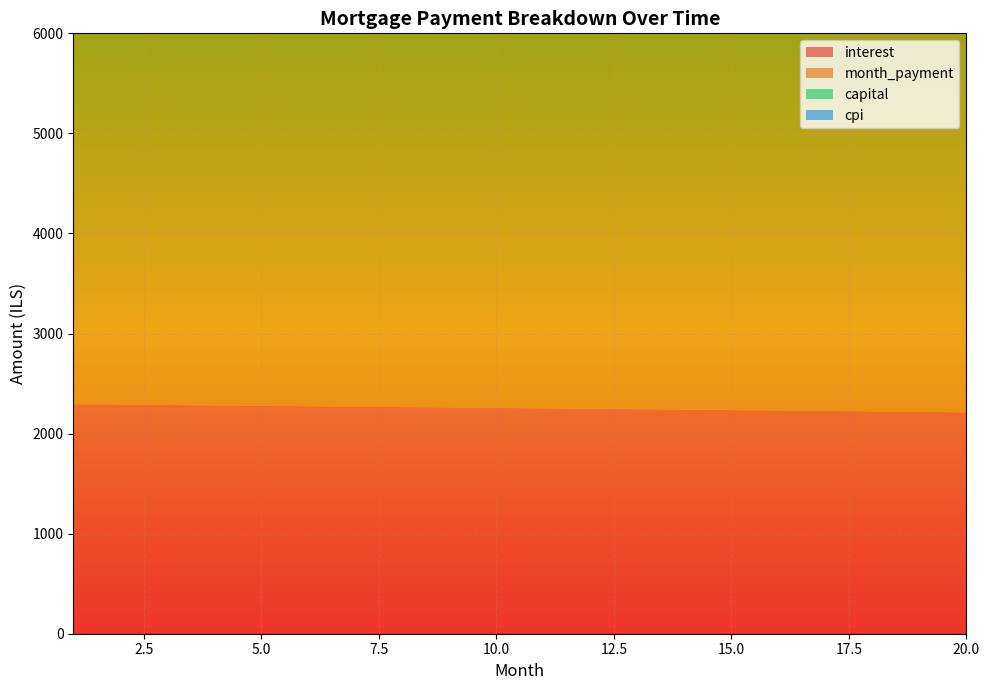

Reading right to left, extract all data points from this chart.

interest: 20=2212.7	19=2217.2	18=2221.7	17=2226.2	16=2230.6	15=2235.0	14=2239.4	13=2243.7	12=2248.1	11=2252.4	10=2256.6	9=2260.9	8=2265.1	7=2269.3	6=2273.5	5=2277.6	4=2281.7	3=2285.8	2=2289.9	1=2294.0
month_payment: 20=5154.8	19=5149.6	18=5144.5	17=5139.3	16=5134.2	15=5129.1	14=5124.0	13=5118.8	12=5113.7	11=5108.6	10=5103.5	9=5098.4	8=5093.3	7=5088.2	6=5083.2	5=5078.1	4=5073.0	3=5067.9	2=5062.9	1=5057.8
capital: 20=2942.1	19=2932.4	18=2922.8	17=2913.2	16=2903.6	15=2894.1	14=2884.6	13=2875.1	12=2865.7	11=2856.3	10=2846.9	9=2837.5	8=2828.2	7=2818.9	6=2809.7	5=2800.5	4=2791.3	3=2782.1	2=2773.0	1=2763.9
cpi: 20=962.6	19=964.6	18=966.6	17=968.5	16=970.5	15=972.4	14=974.3	13=976.2	12=978.1	11=980.0	10=981.9	9=983.7	8=985.6	7=987.4	6=989.3	5=991.1	4=992.9	3=994.7	2=996.5	1=998.2